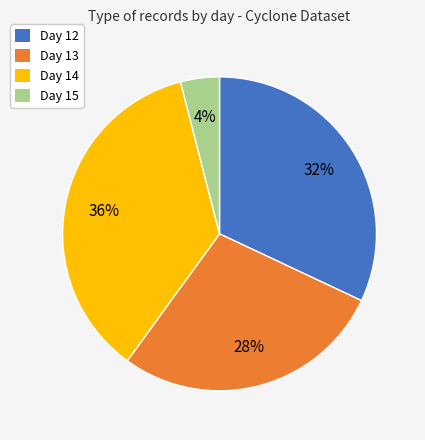

Does Day 13 represent more than half of the total?

No